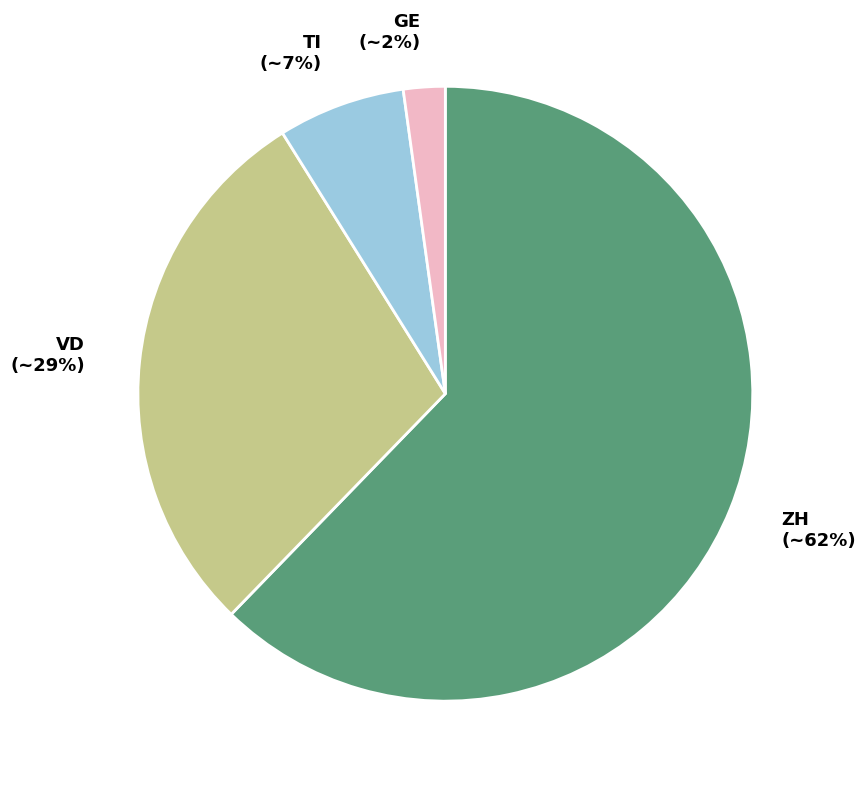

What percentage is the GE slice, to the nearest percent?

2%